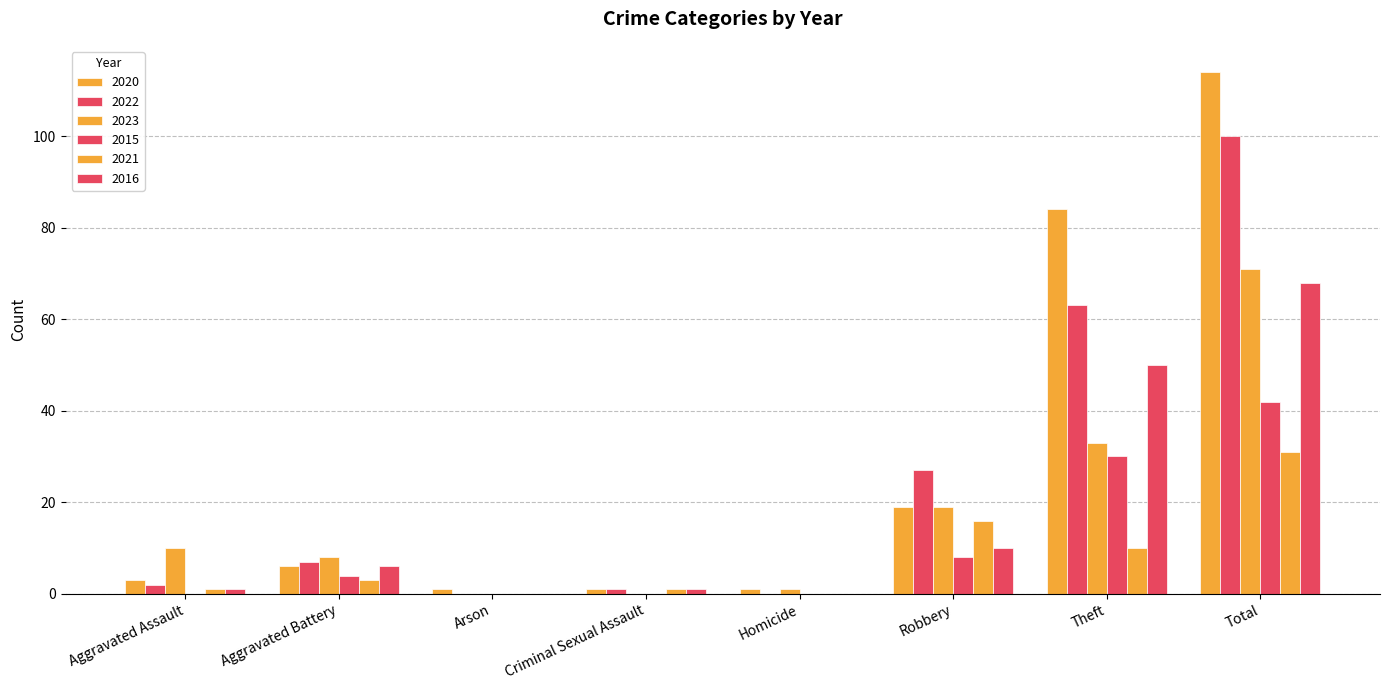

Are the bars grouped side by side (vs. stacked)?

Yes